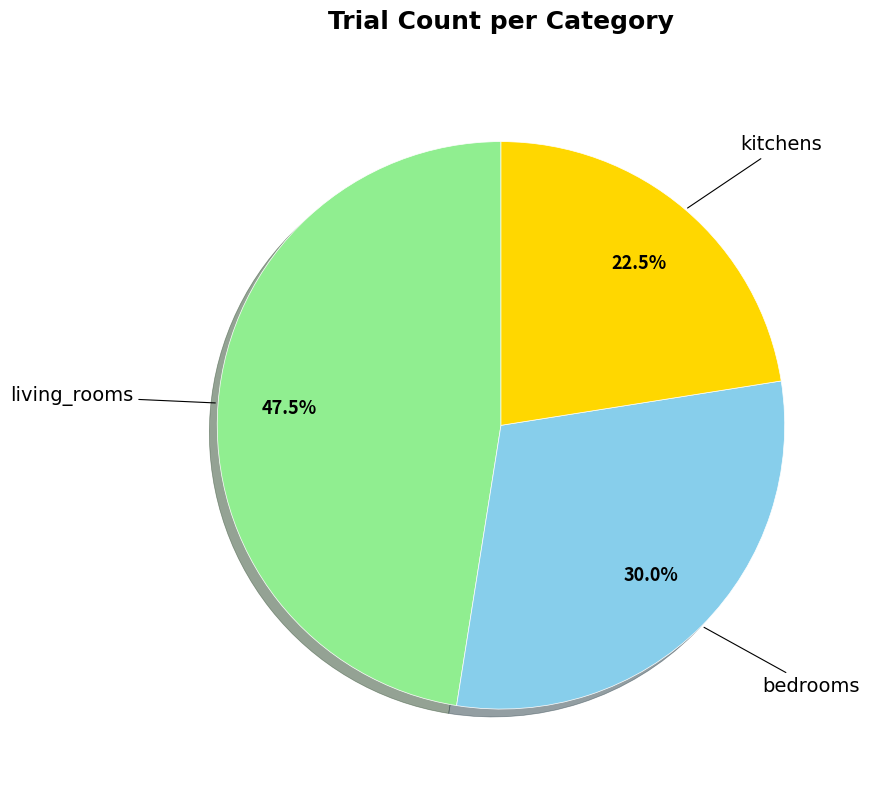

Is there a majority slice in this chart?

No